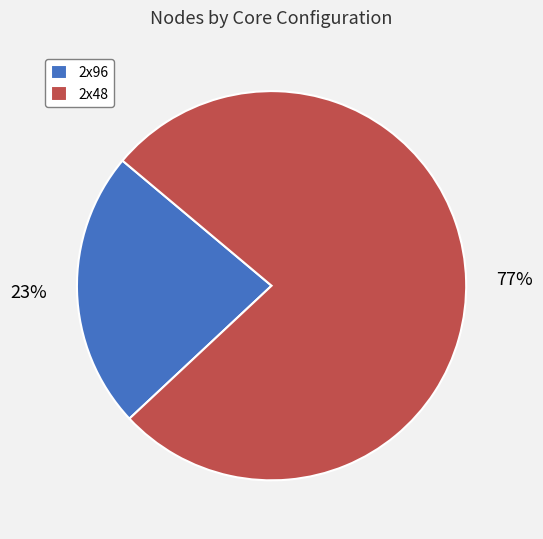

Which slice is the largest?

2x48